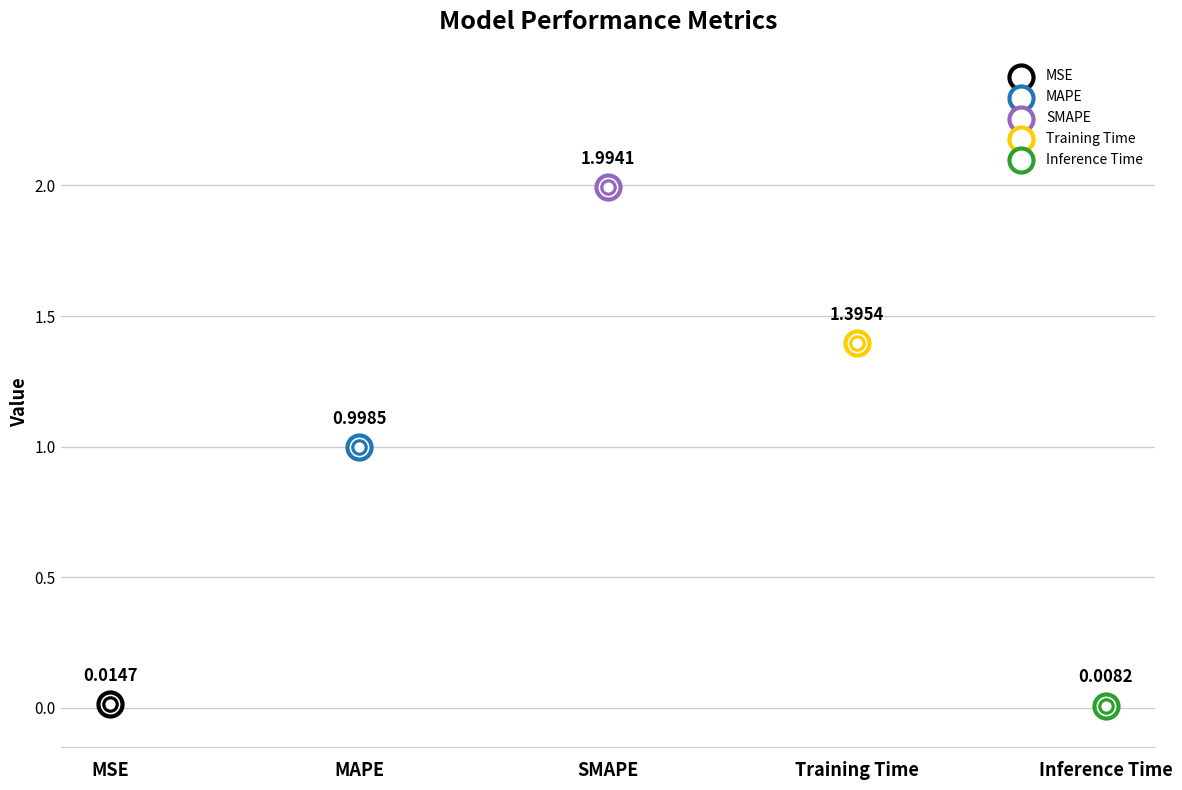

What is the change in value from MSE to MAPE?

+1.0